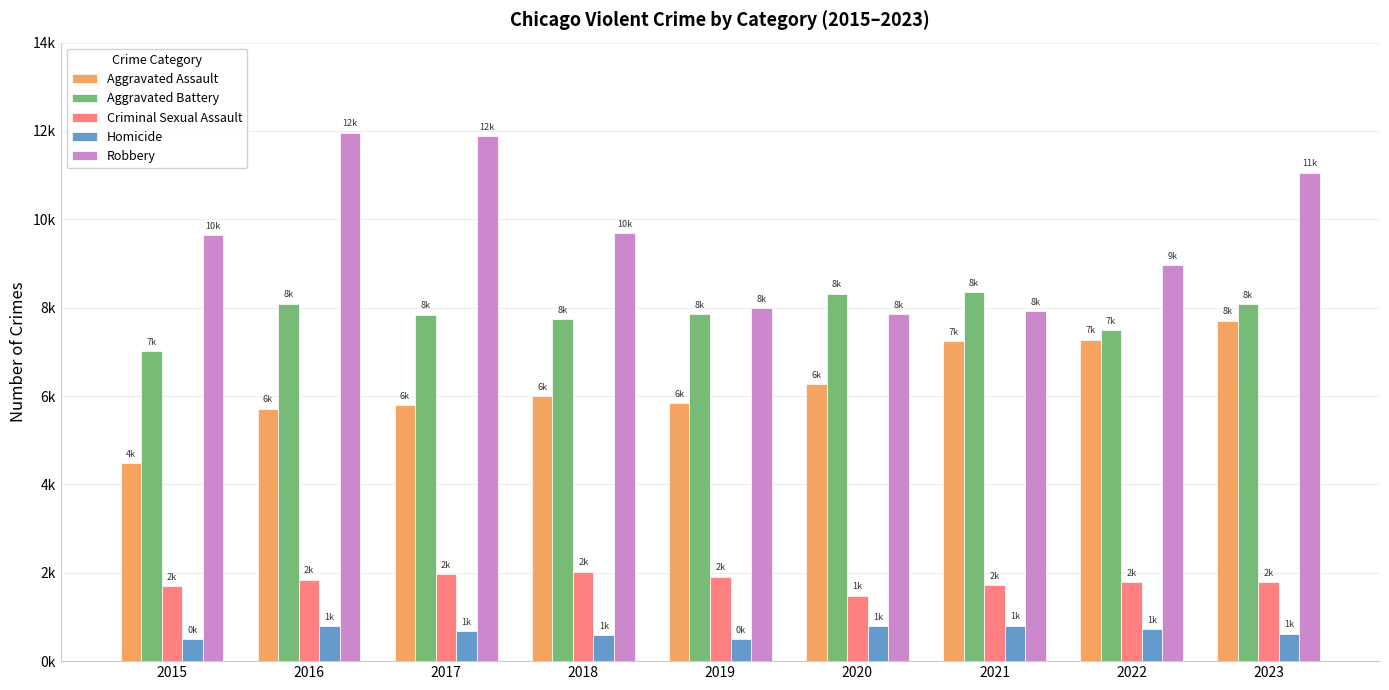

At how many categories does at least one series exceed 8027?

8